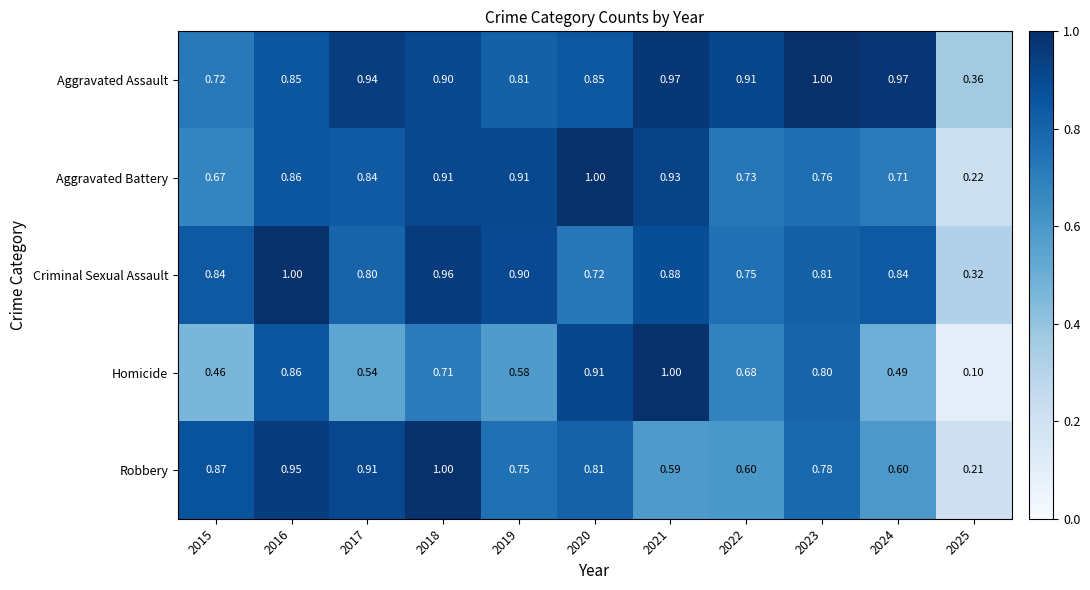

Which series has the largest total across all categories?

Aggravated Assault